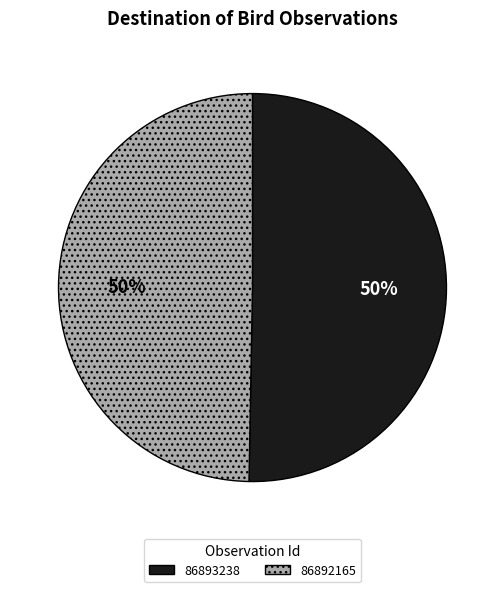

Which has a higher value, 86893238 or 86892165?

86893238